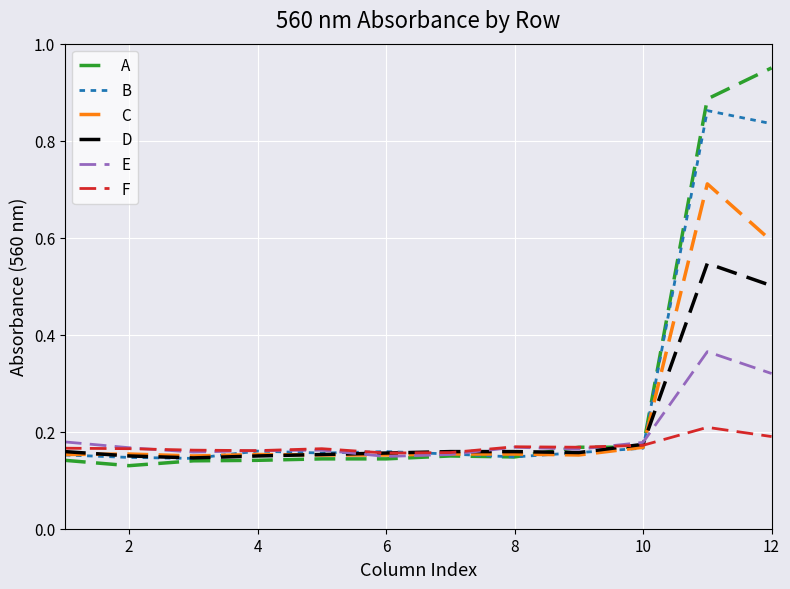

How many series are shown in this chart?

6